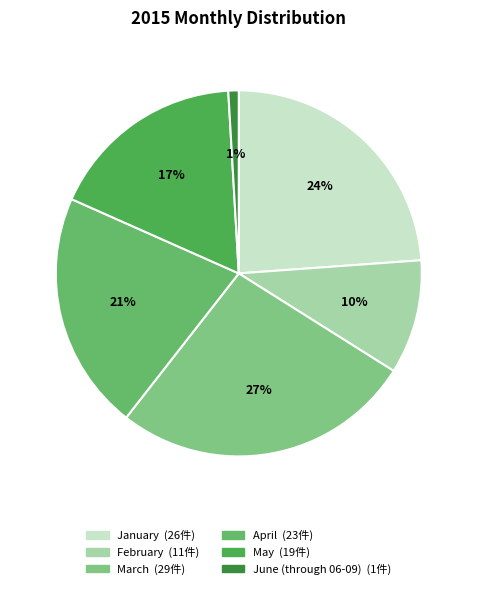

Is it true that June (through 06-09) is 11% of the pie?

False